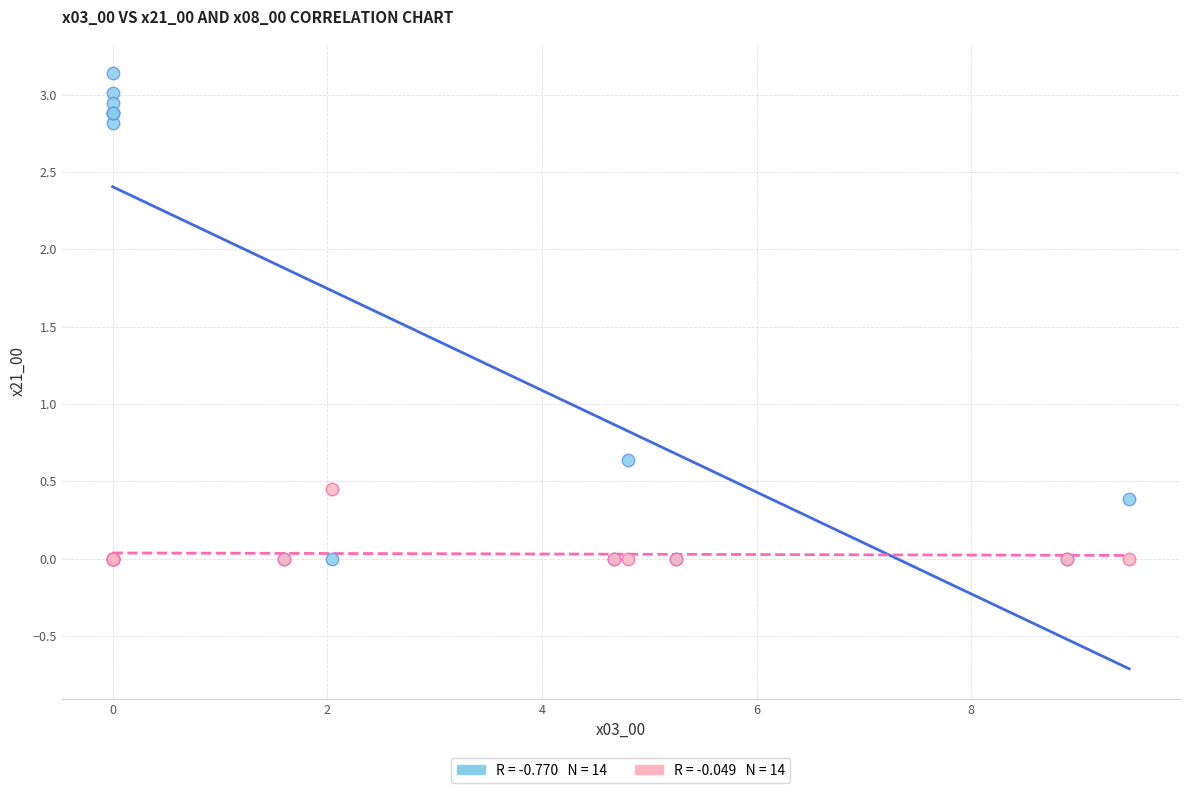

Across all series, what Y value is closest to 1?

0.6